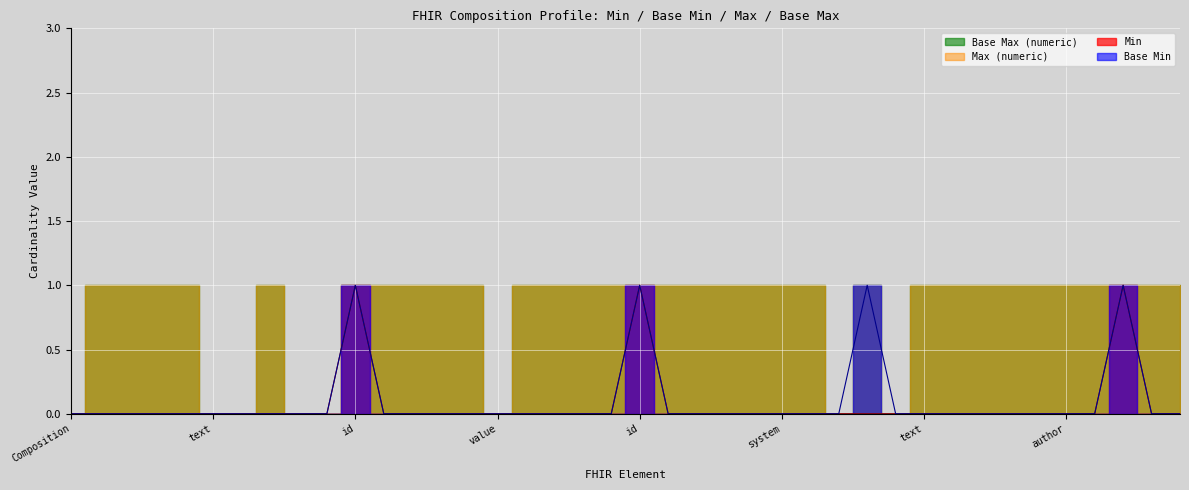

Which series changed the most between Composition.modifierExtension and Composition.type.coding.code?

Min